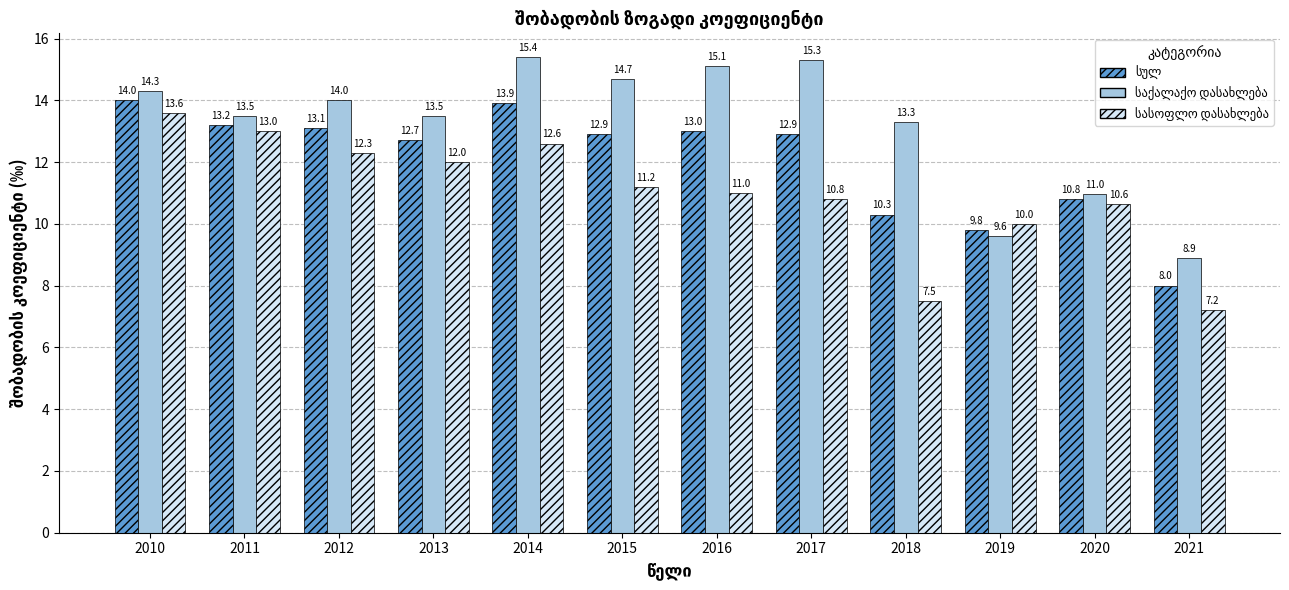

What is the smallest value displayed?

7.2